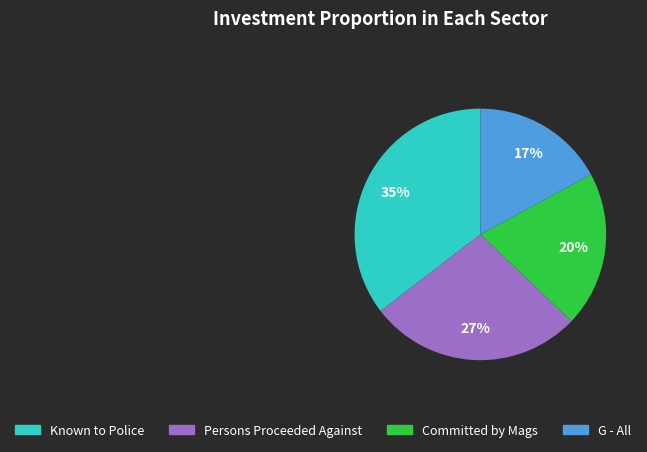

Does any single category account for the majority?

No